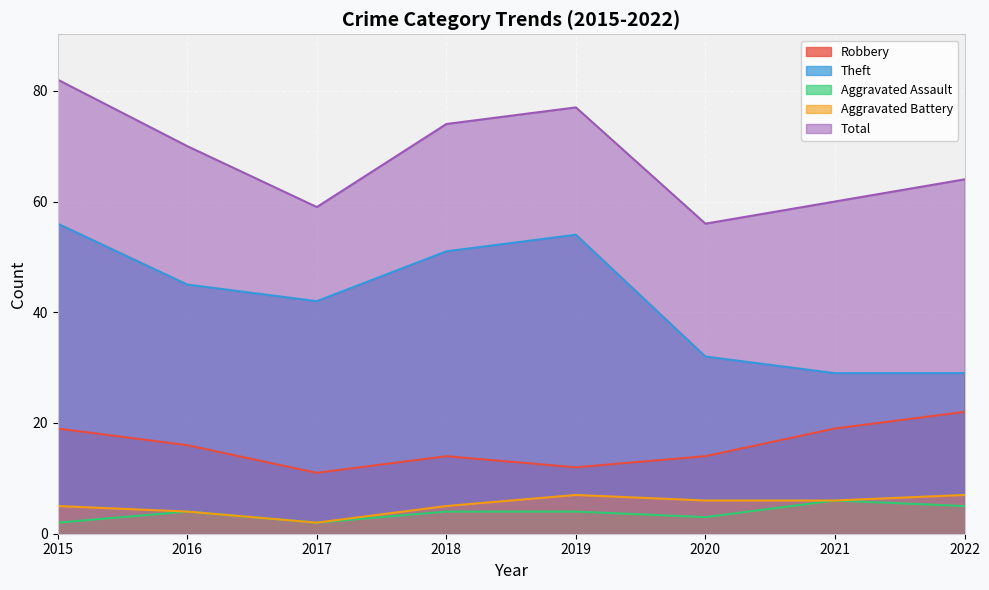

Is the value of Robbery at 2016 greater than the value of Aggravated Assault at 2016?

Yes